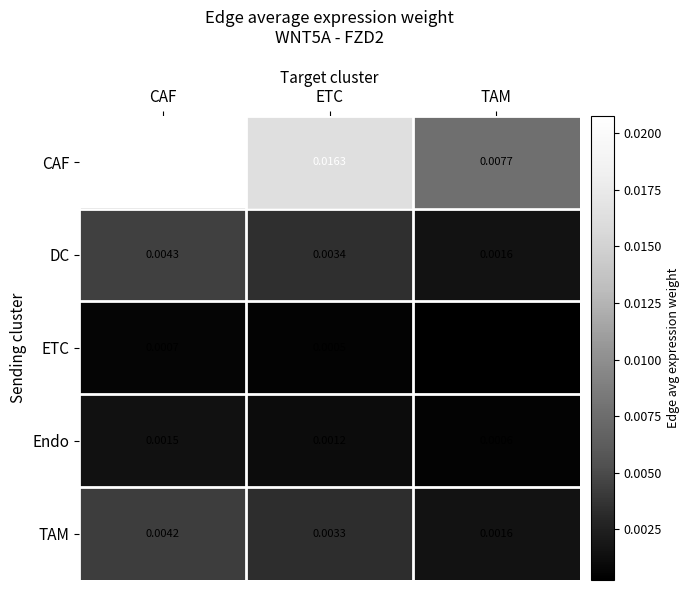

Where is Endo nearest to the value 0?

TAM